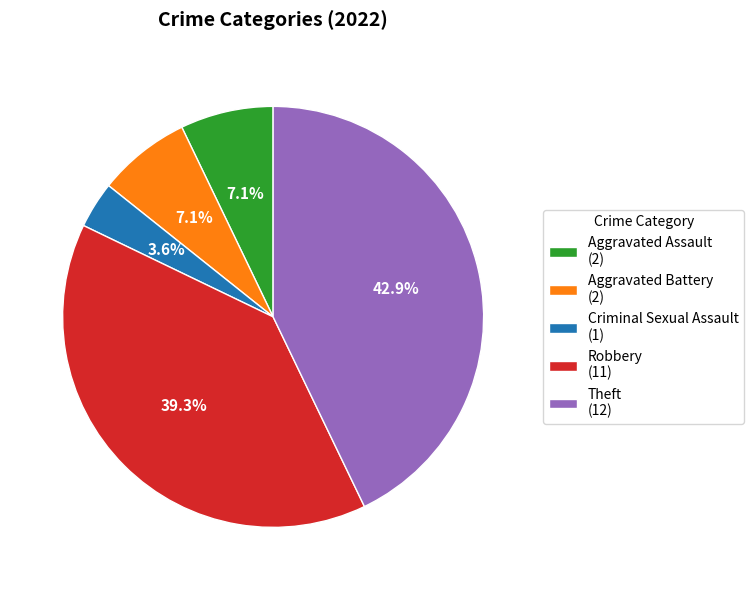

What percentage is the Aggravated Battery slice, to the nearest percent?

7%